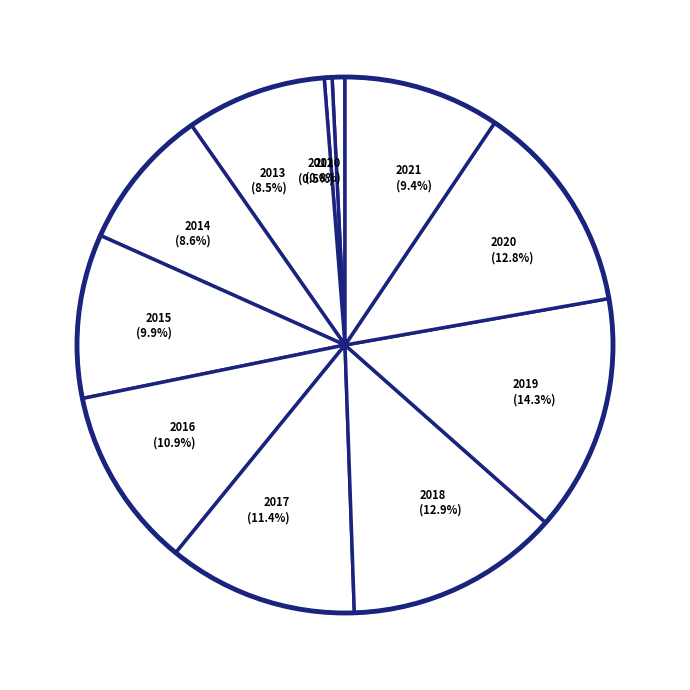

Which slice is the largest?

2019